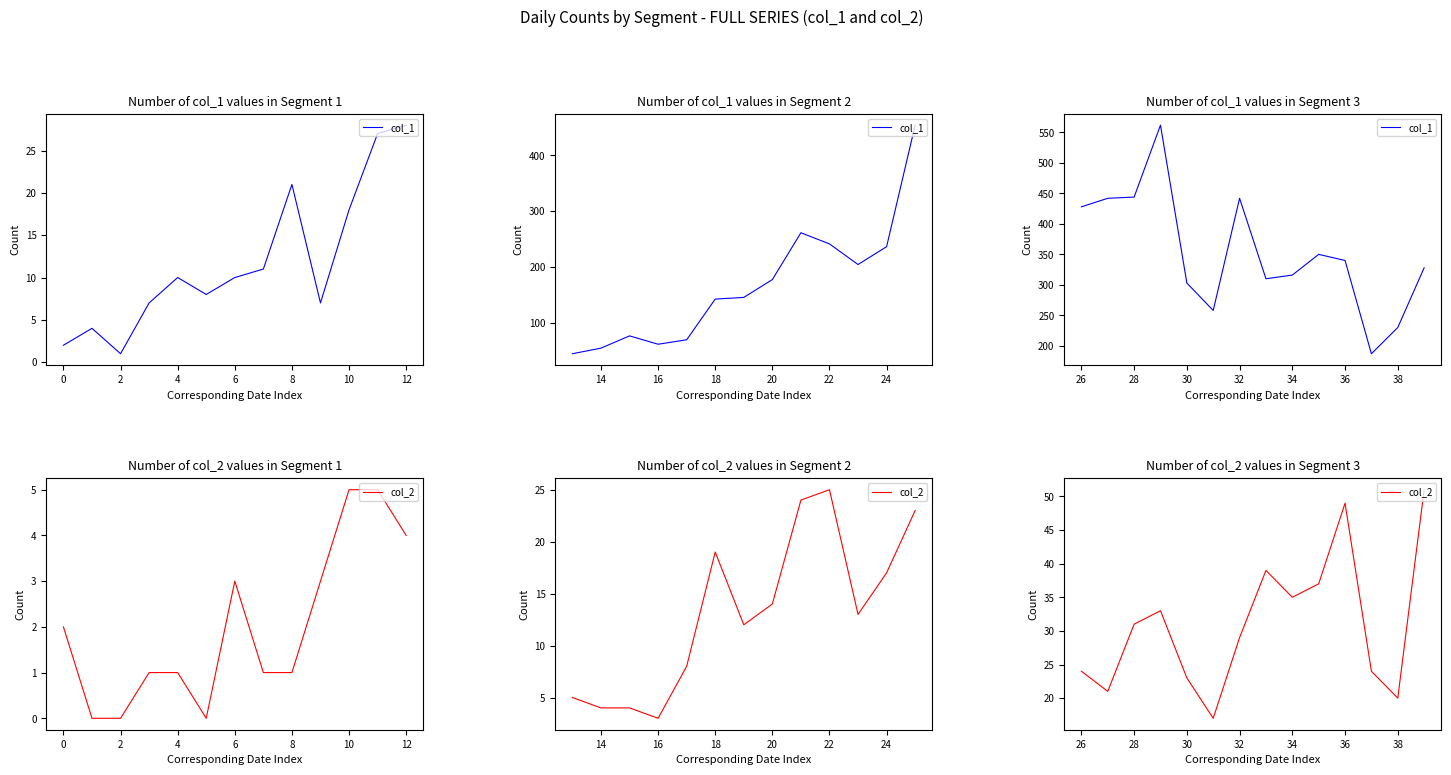

True or false: col_2 and col_1 intersect in this chart.

False